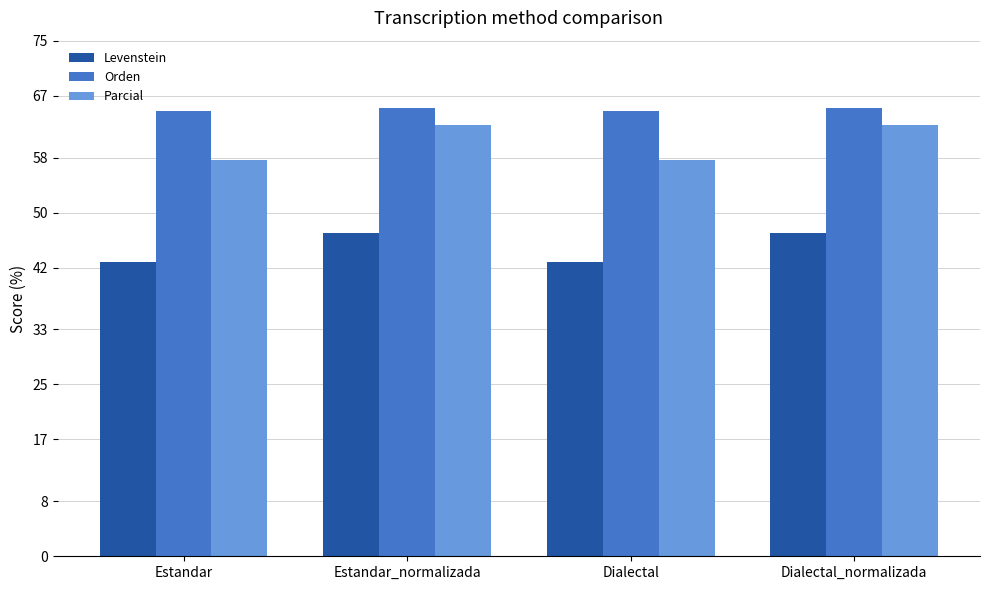

What is the spread (max minus min) of values at Estandar_normalizada?

18.2